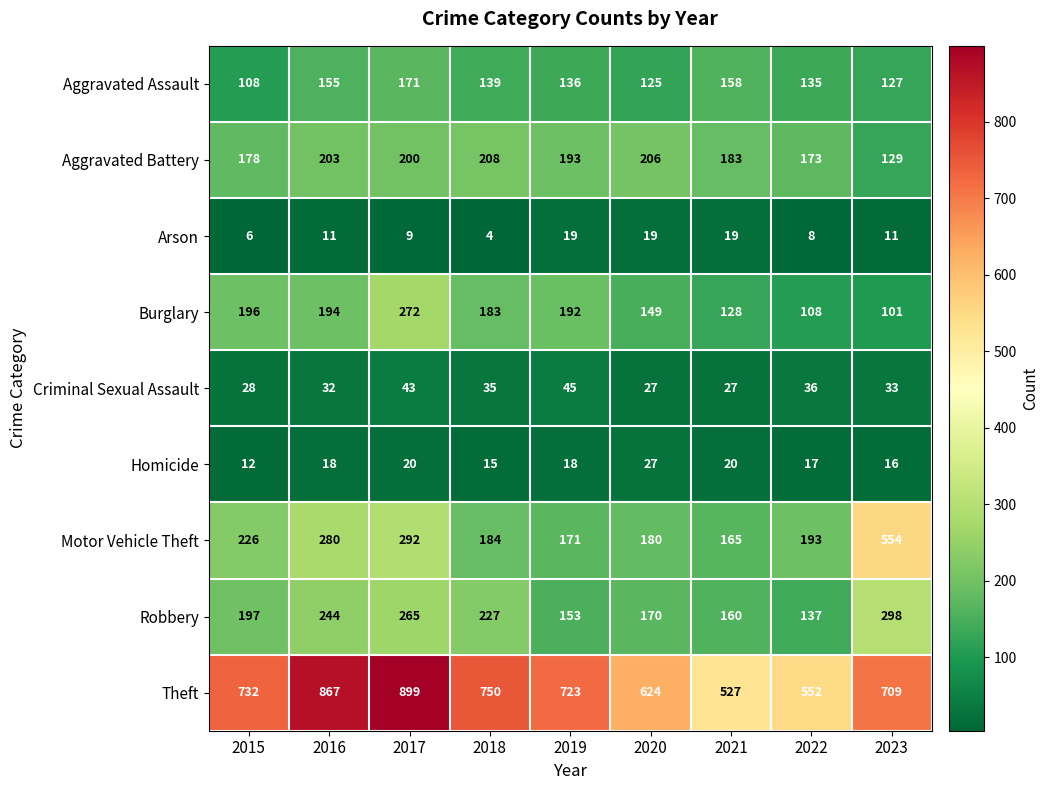

List the series in order of their peak value, lowest first.

Arson, Homicide, Criminal Sexual Assault, Aggravated Assault, Aggravated Battery, Burglary, Robbery, Motor Vehicle Theft, Theft